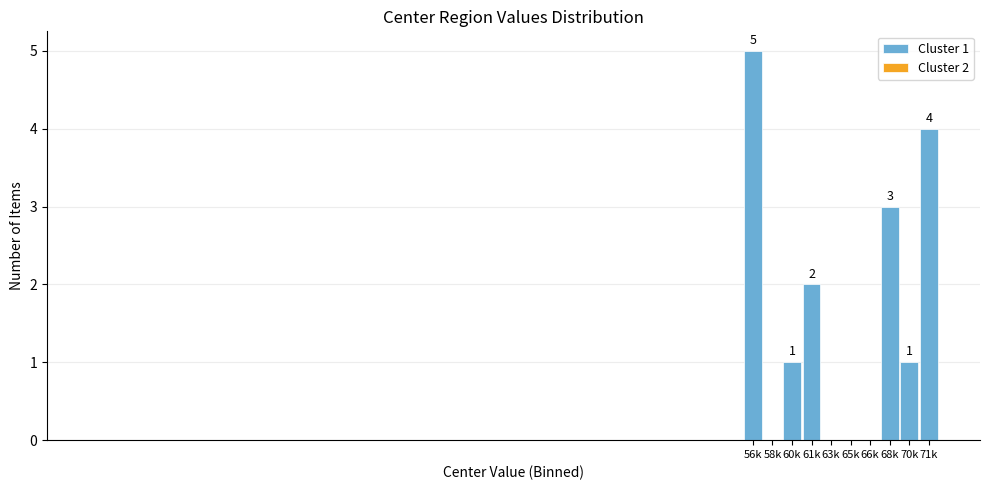

Reading right to left, list all the values displayed in this chart.

71k=4	70k=1	68k=3	66k=0	65k=0	63k=0	61k=2	60k=1	58k=0	56k=5